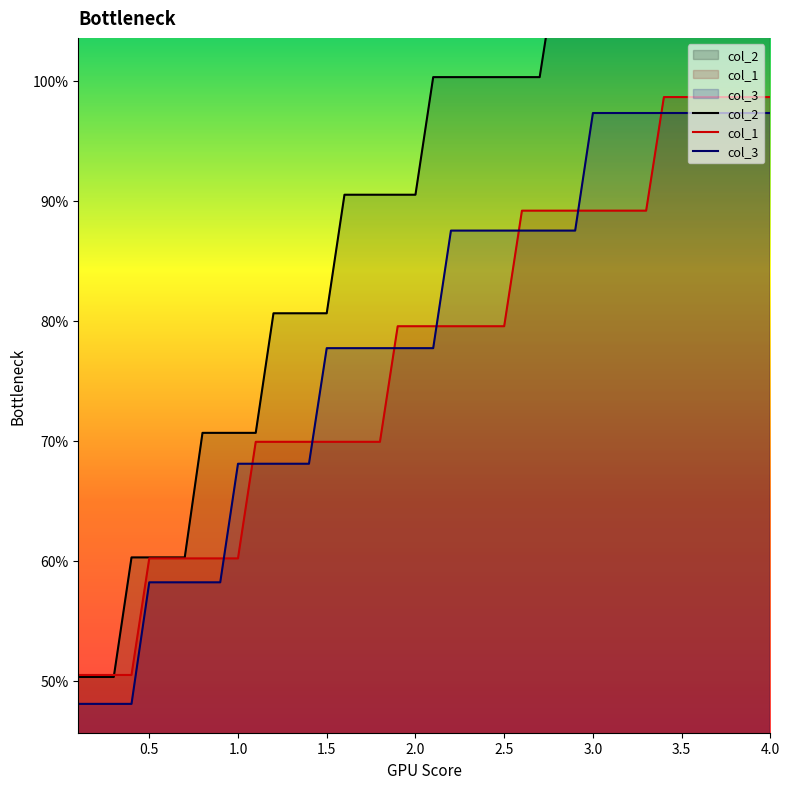

What is the difference between the maximum and minimum values in the col_1 series?

0.5